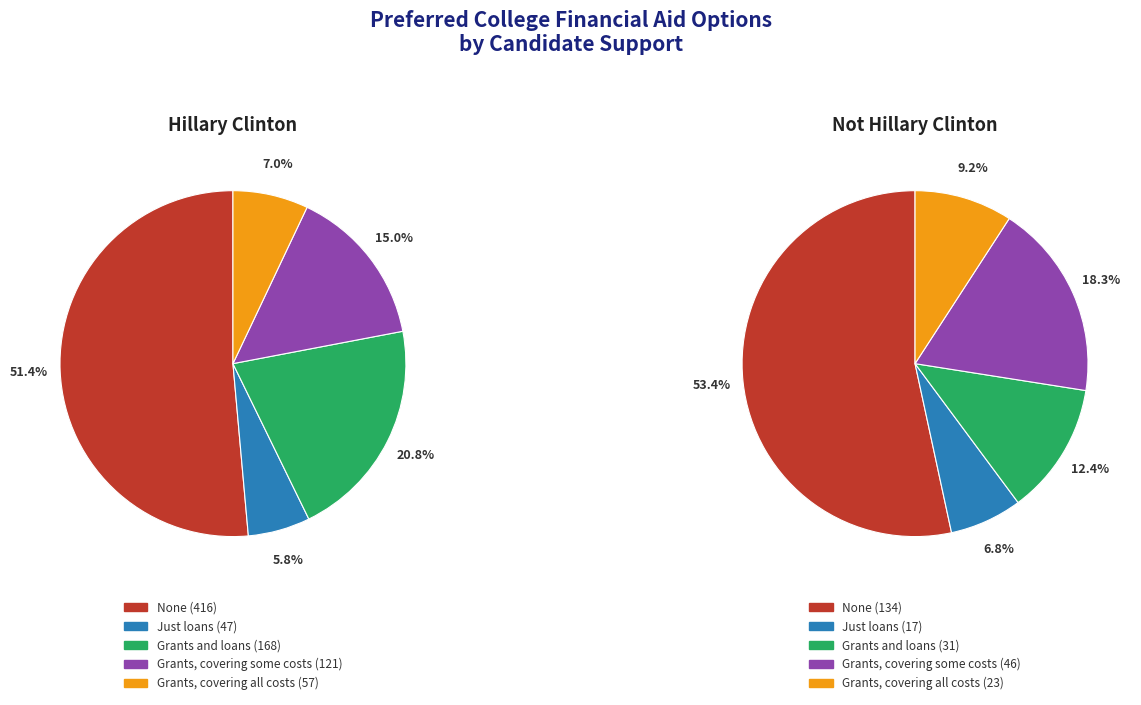

True or false: Grants and loans accounts for 25% of the total.

False